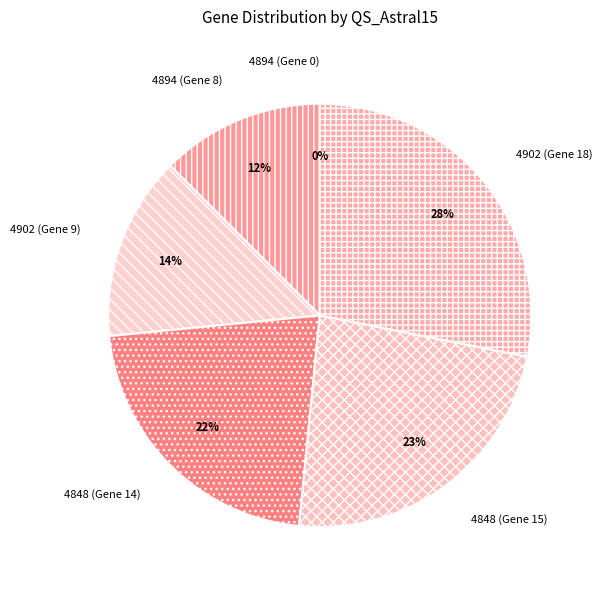

Is there a majority slice in this chart?

No